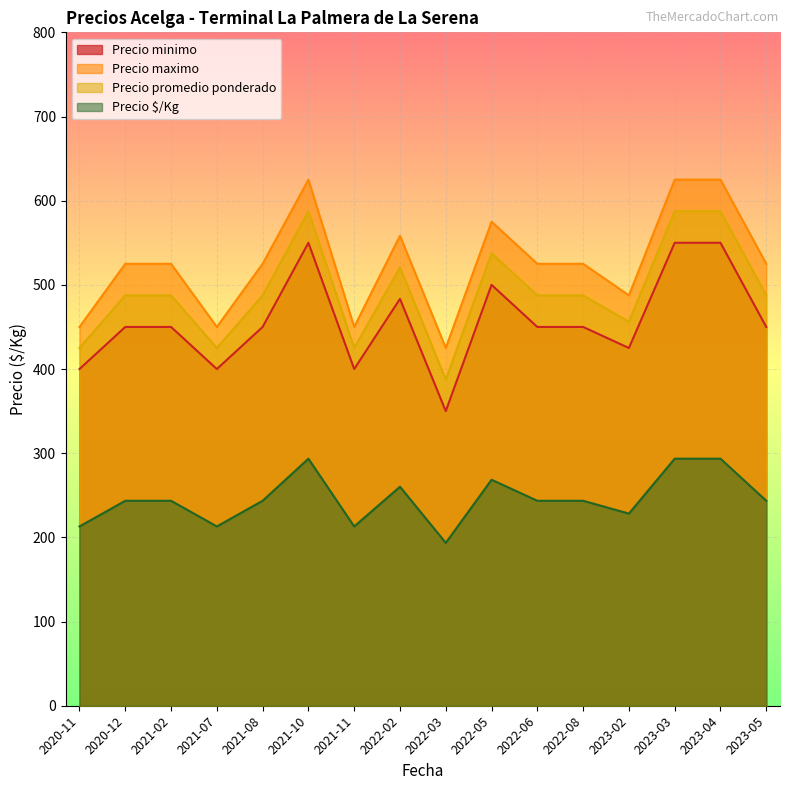

What is the lowest value of the Precio $/Kg series?

193.5